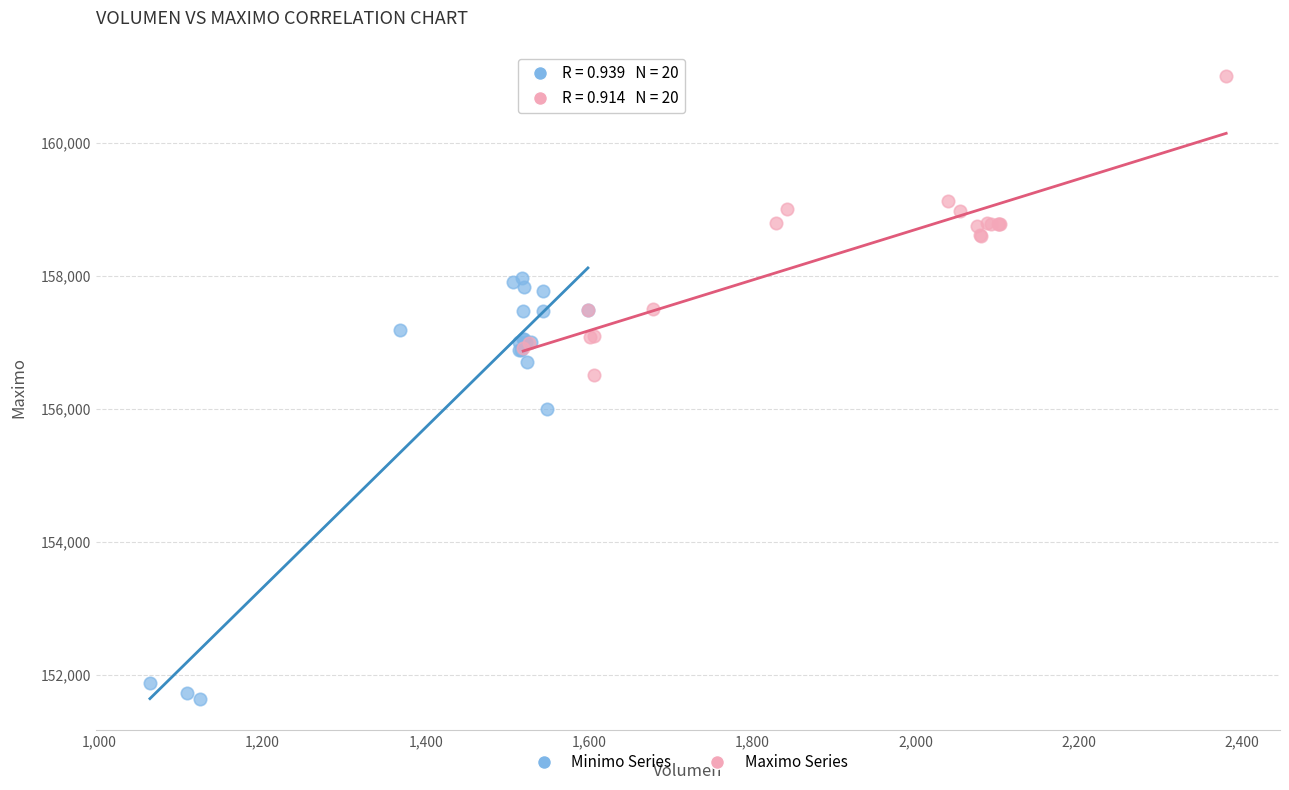

Which series contains the lowest Y value?

Minimo Series